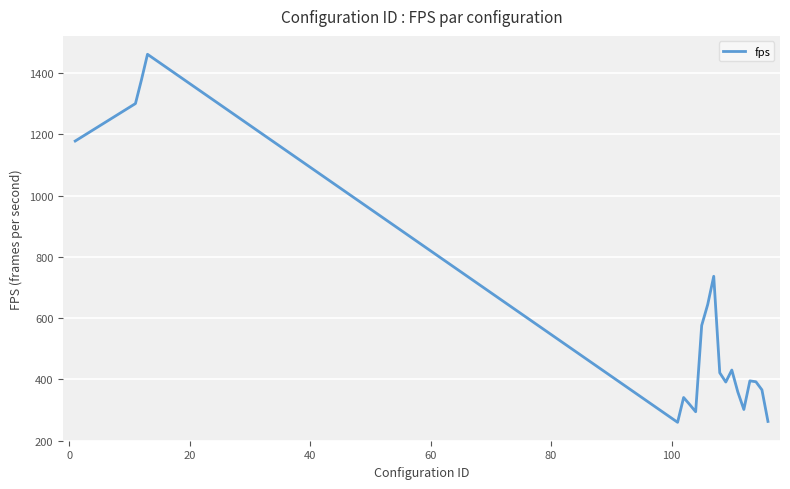

What is the smallest value displayed?

259.4